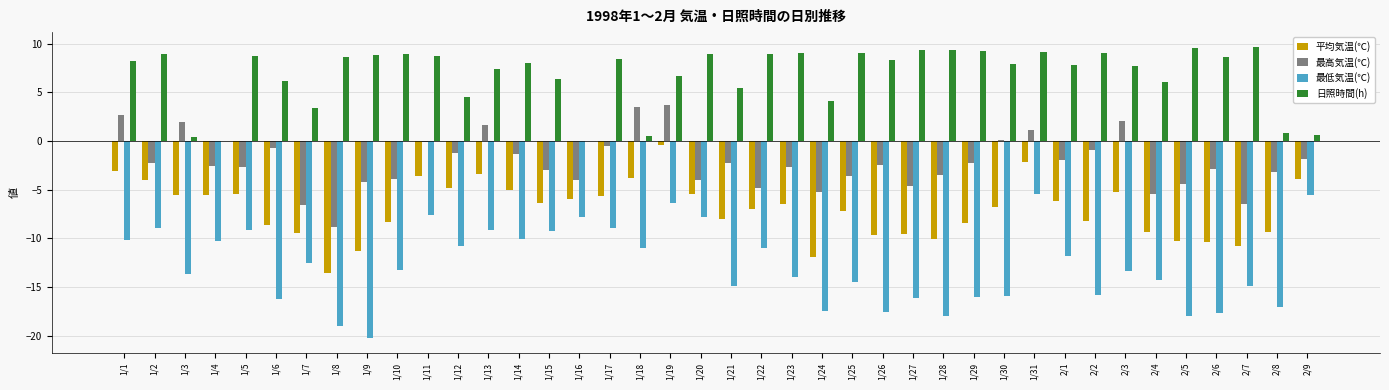

What is the highest value of the 最低気温(℃) series?

-5.4